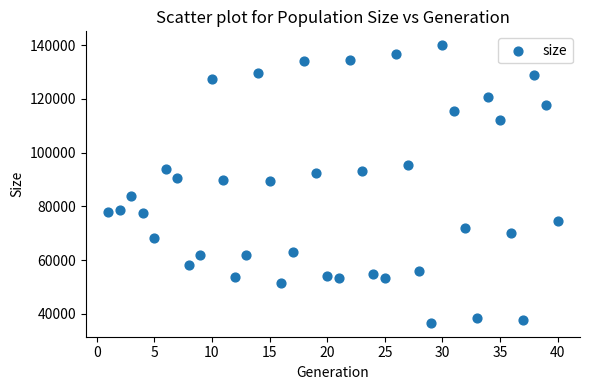

What is the range of X values (max minus min)?

39